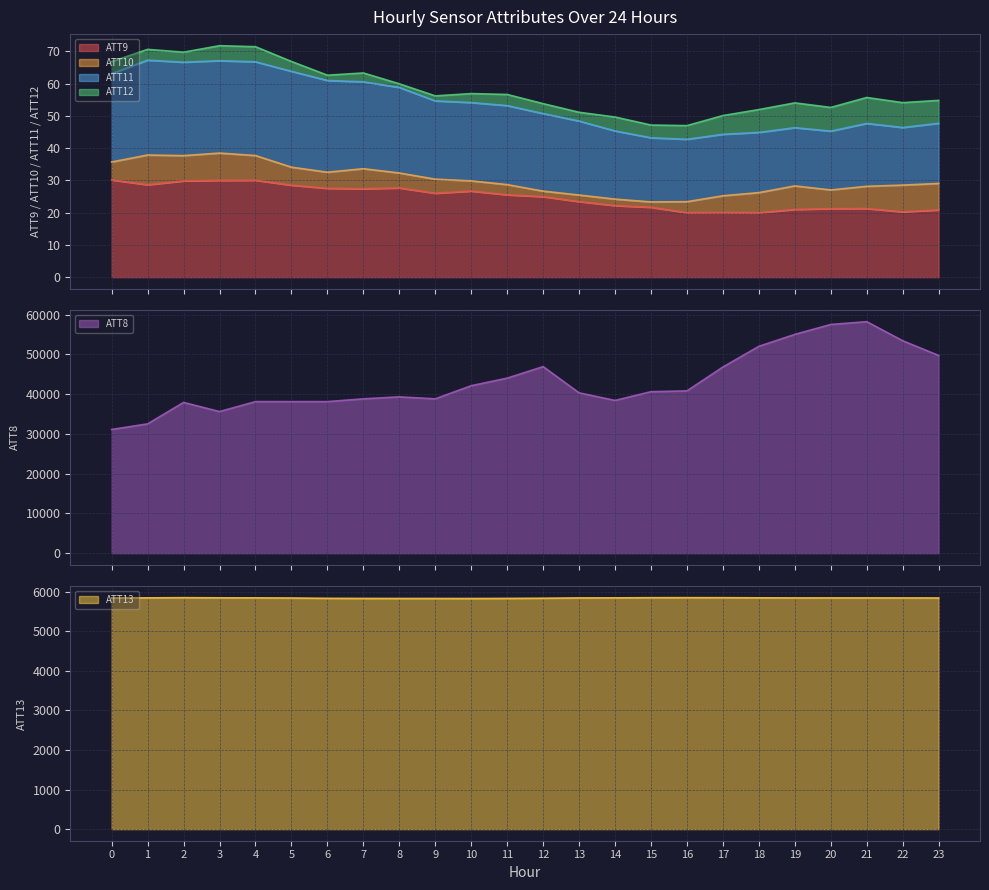

The value of ATT8 at 15 is 40600.0. True or false?

True